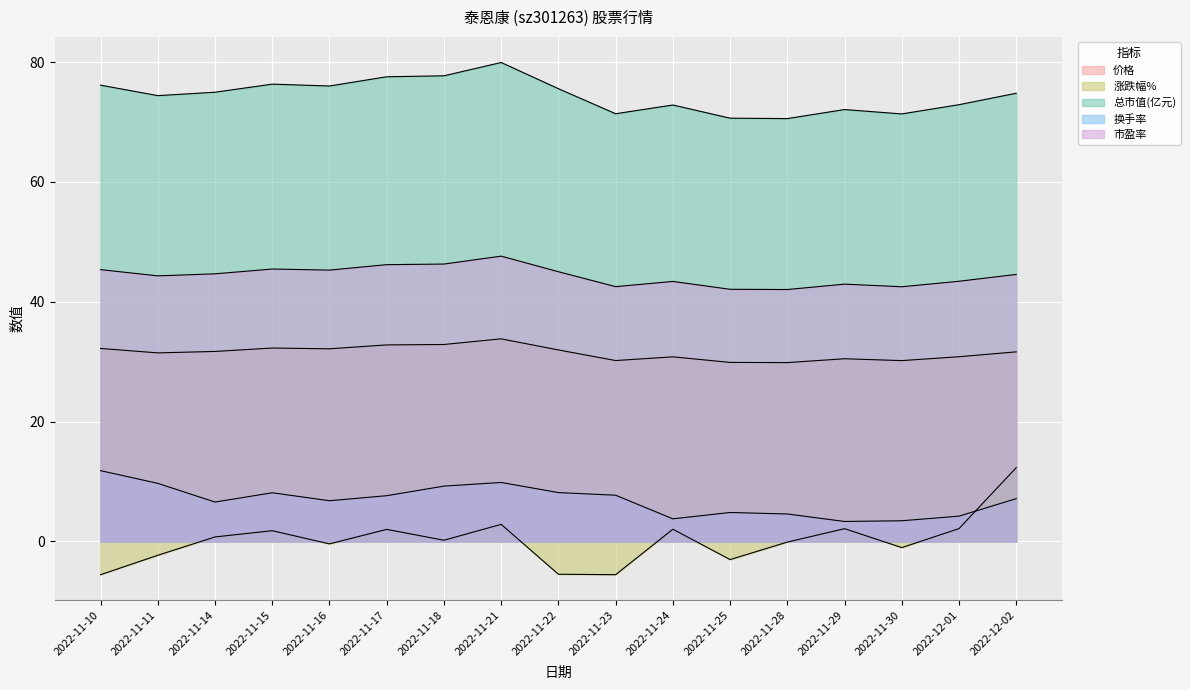

Rank the series by their maximum value, from lowest to highest.

换手率, 涨跌幅%, 价格, 市盈率, 总市值(亿元)